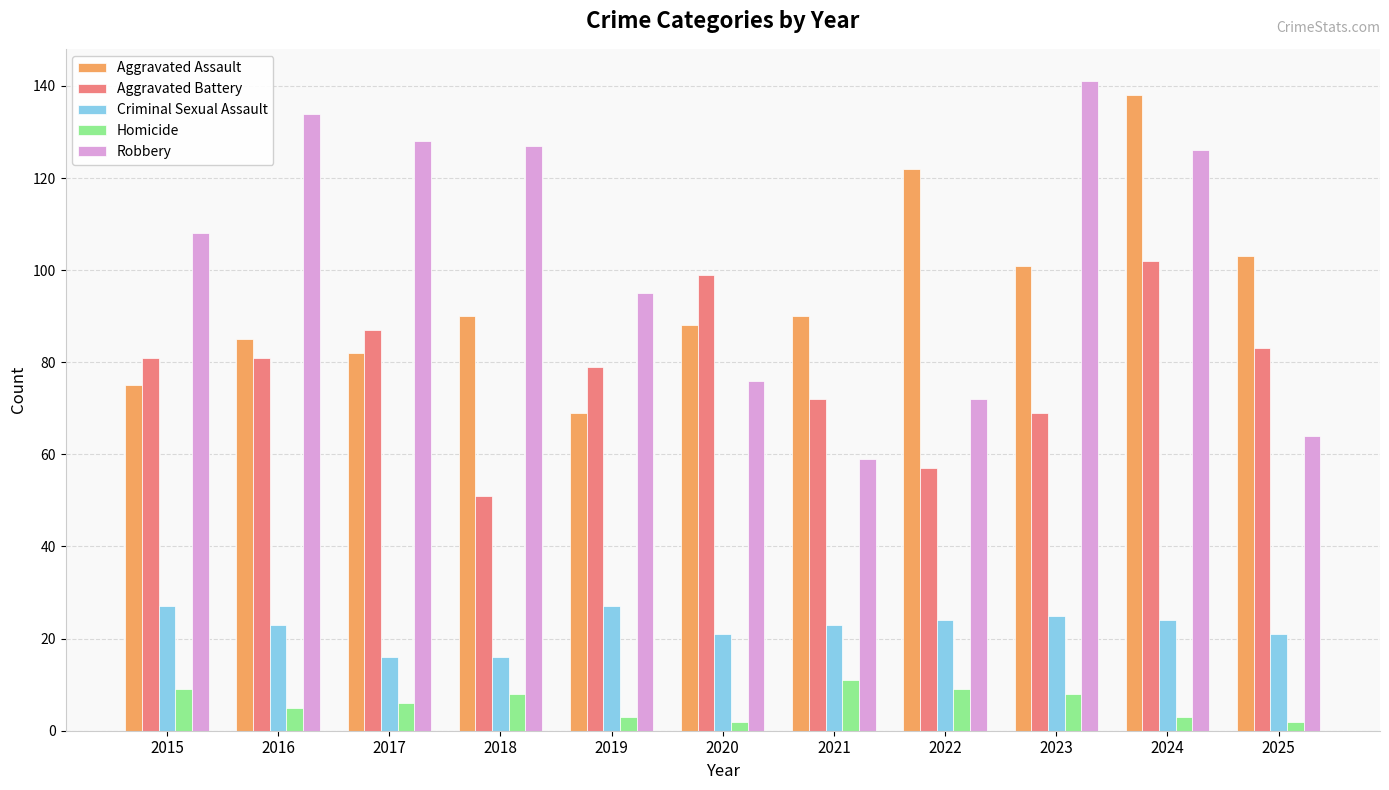

At 2015, list the series in order from smallest to largest.

Homicide, Criminal Sexual Assault, Aggravated Assault, Aggravated Battery, Robbery